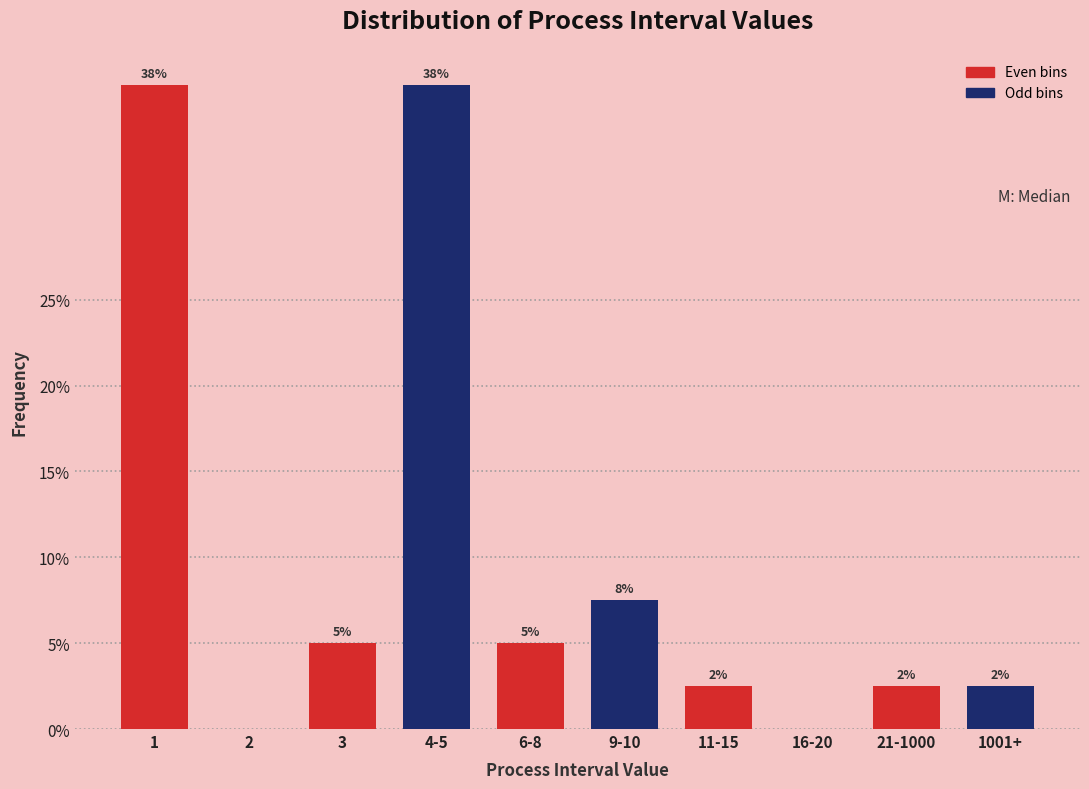

Are the bars horizontal?

No